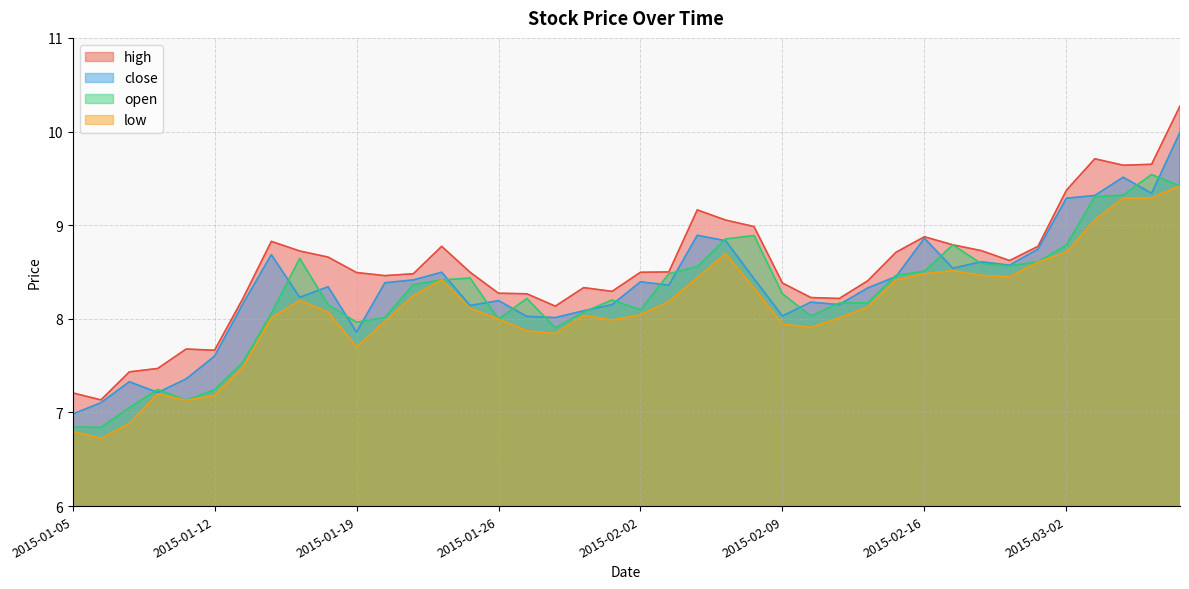

Which series changed the most between 2015-02-16 and 2015-03-06?

high